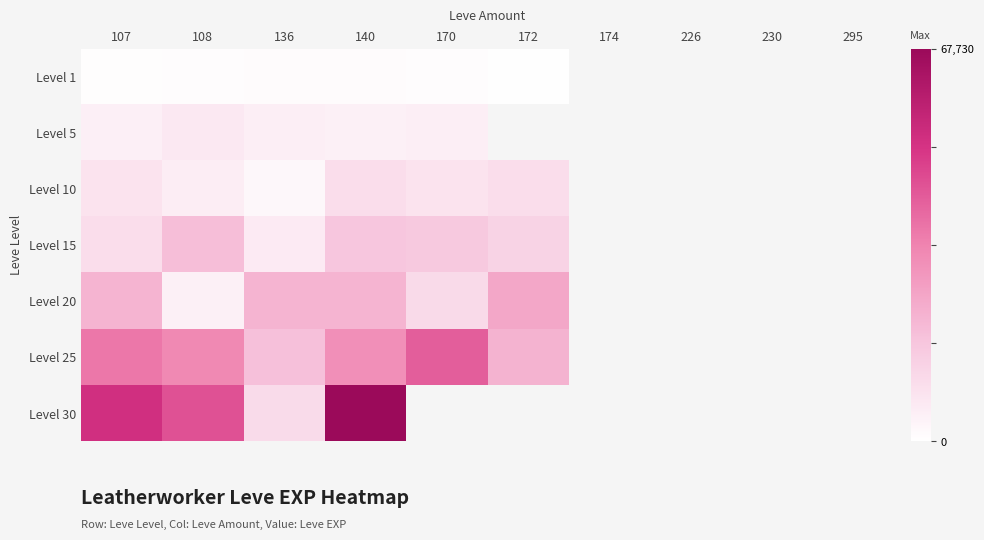

At how many categories does at least one series exceed 24762?

4